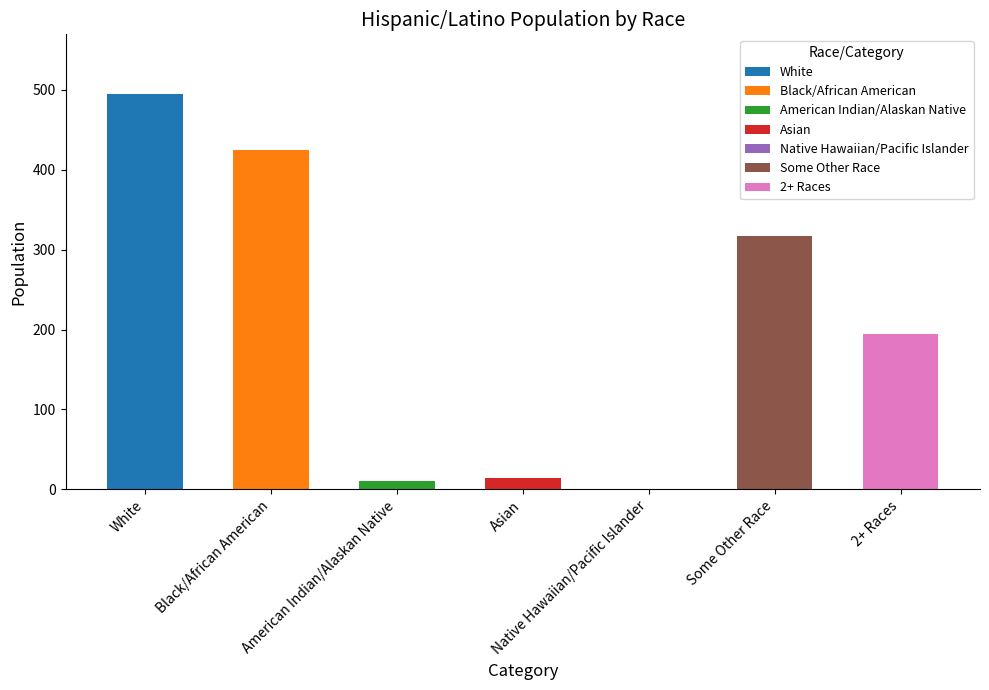

The value at American Indian/Alaskan Native is 17. True or false?

False